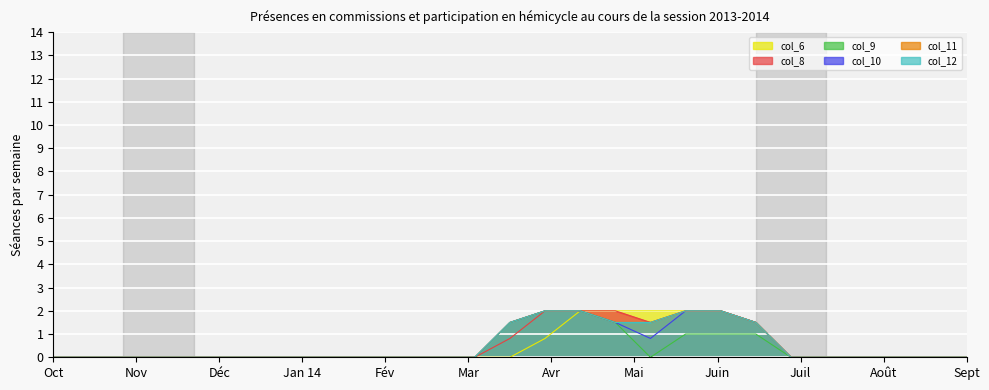

What are all the series names shown in the legend?

col_6, col_8, col_9, col_10, col_11, col_12